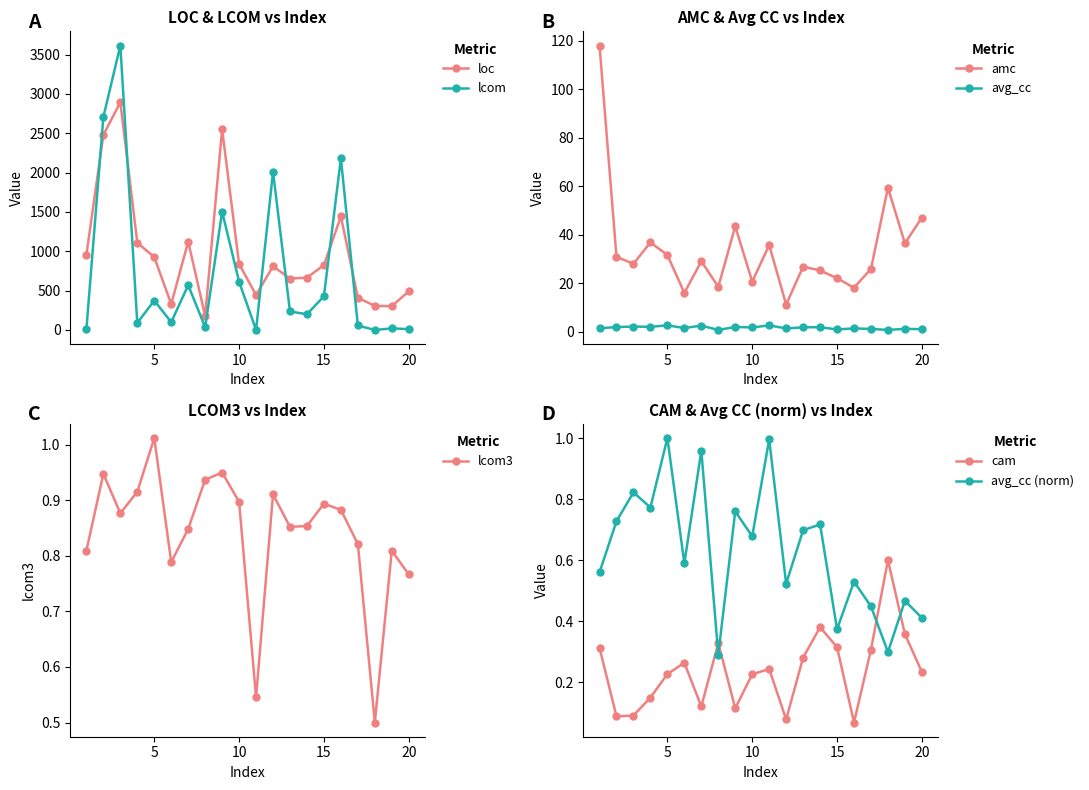

Is the value of amc at 5 greater than the value of avg_cc at 2?

Yes